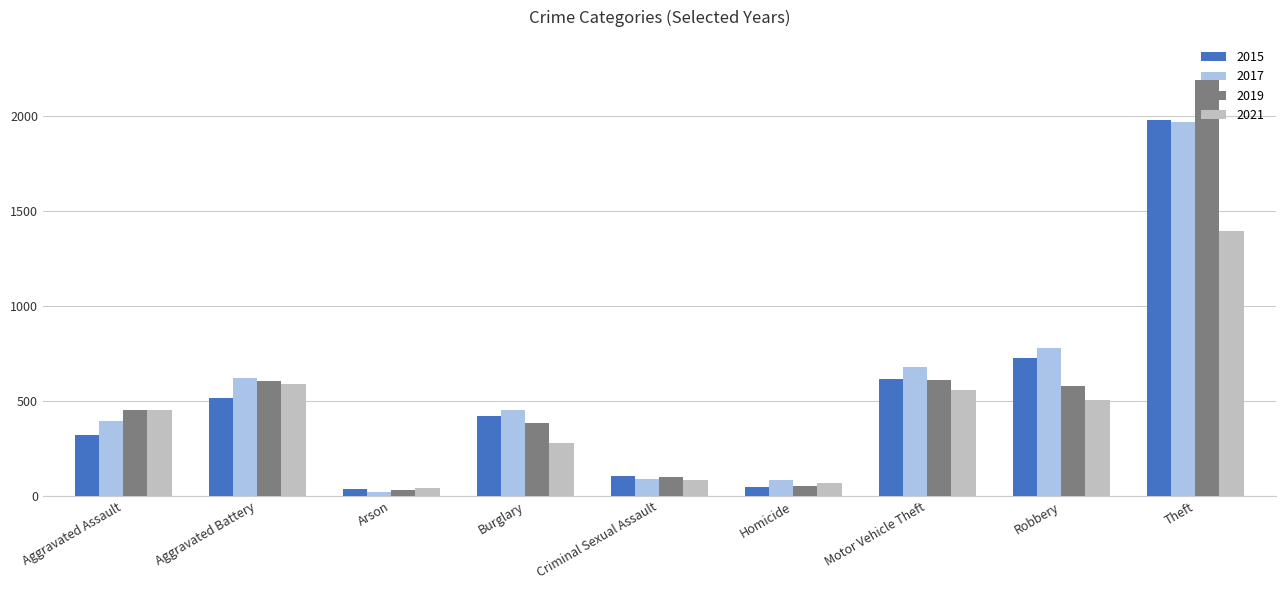

Which label corresponds to the largest value in the chart?

Theft